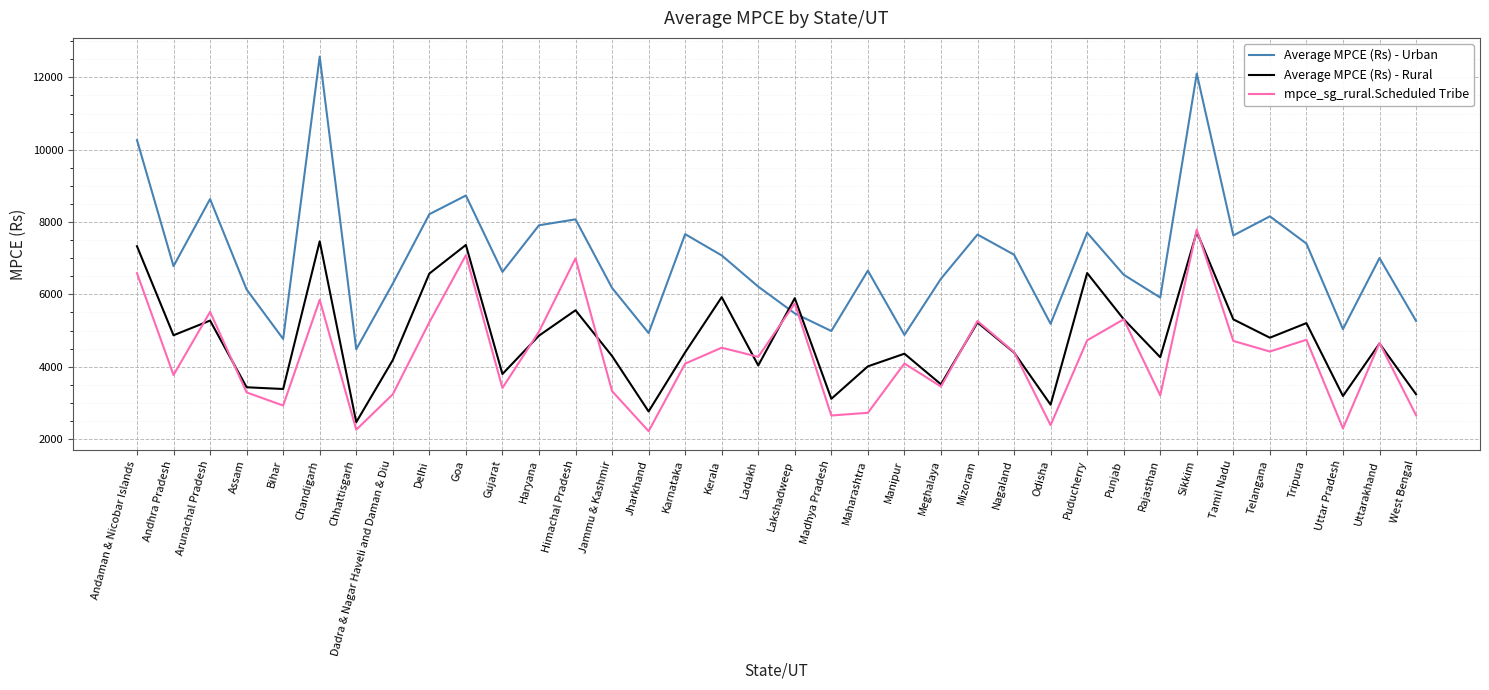

Which series has the largest total across all categories?

Average MPCE (Rs) - Urban